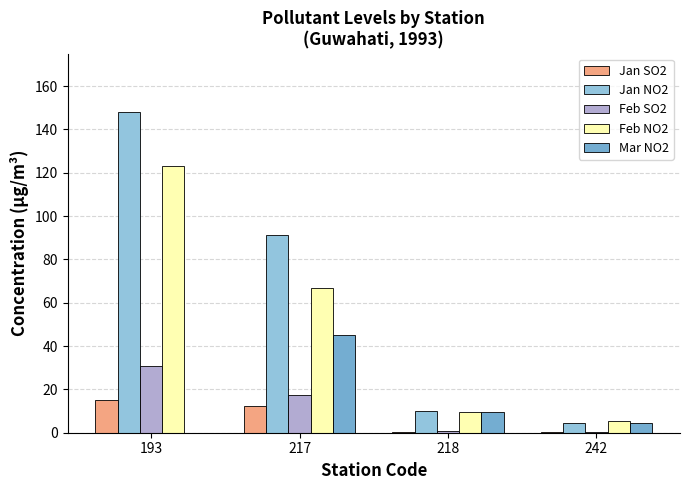

Is the value of Mar NO2 at 242 greater than the value of Jan SO2 at 218?

Yes